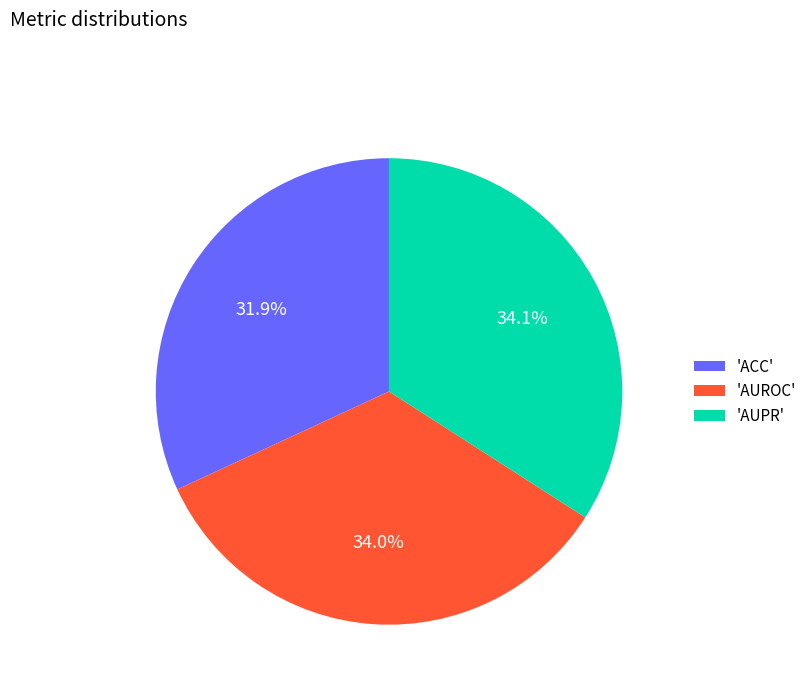

What is the smallest slice in the pie chart?

'ACC'